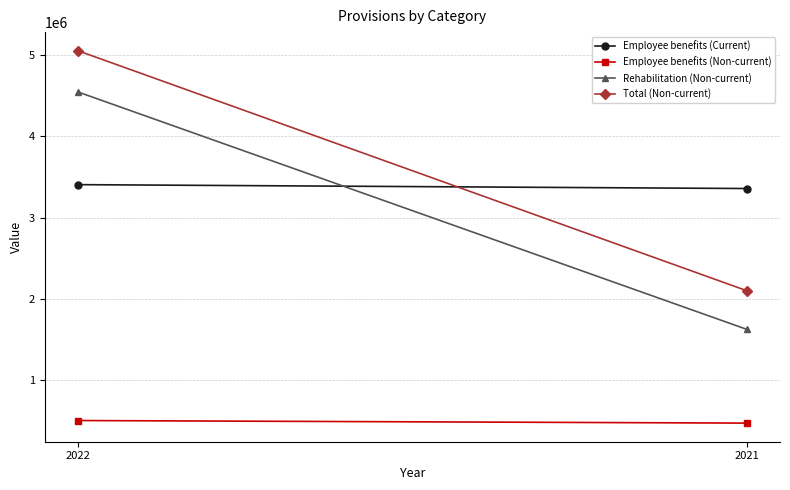

True or false: Total (Non-current) has a value of 3526004 at 2021.

False